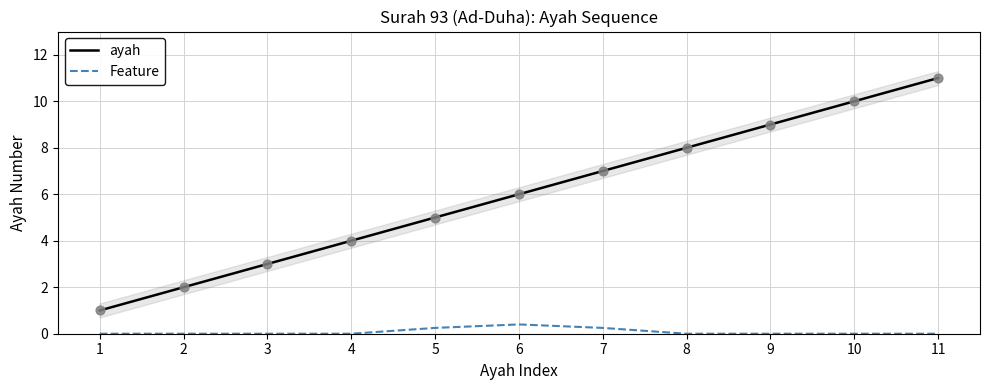

Is the value of ayah at 11 greater than the value of Feature at 9?

Yes